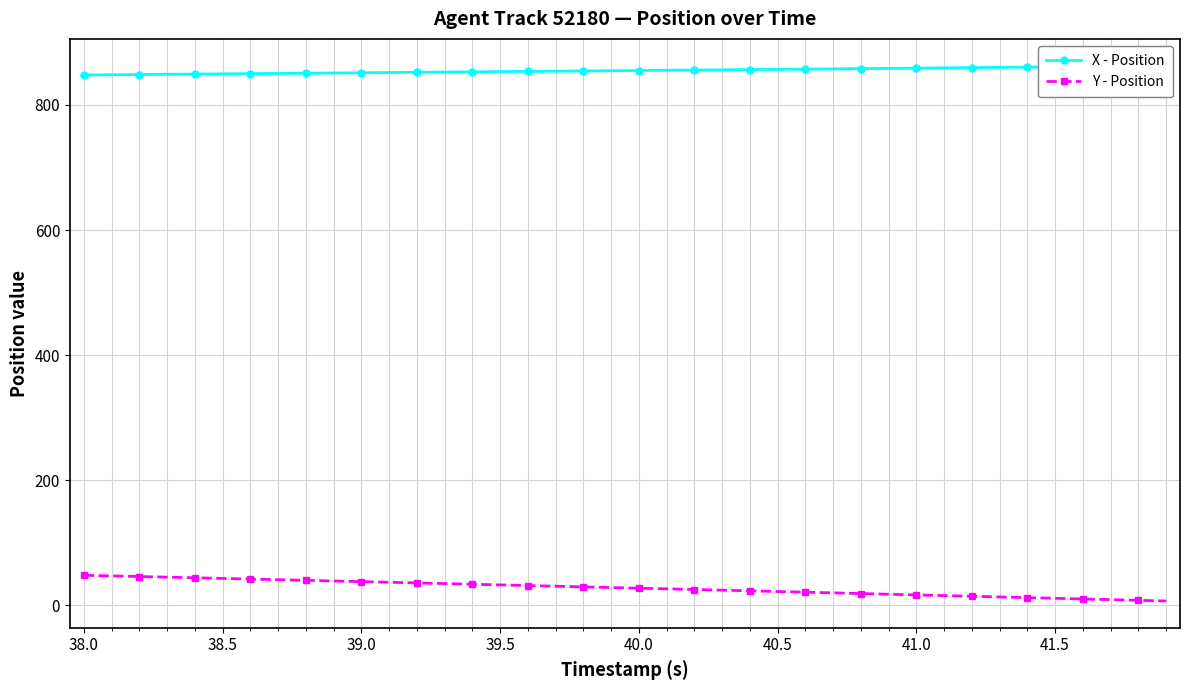

How many values in the Y - Position series exceed 28?

20